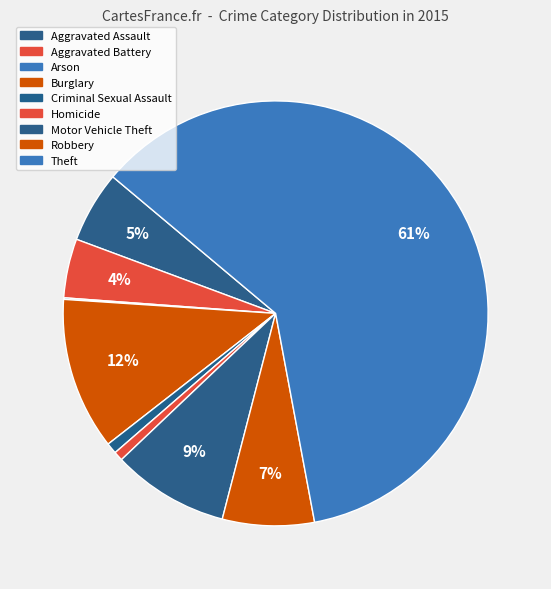

Approximately how many times larger is the value at Robbery compared to Arson?

59.0